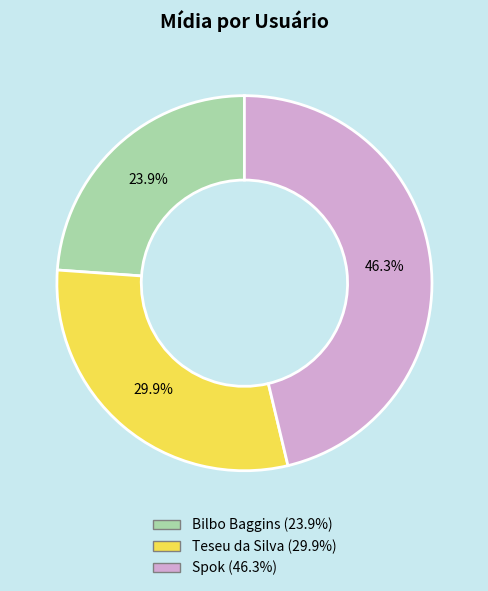

Between Teseu da Silva and Spok, which is larger?

Spok